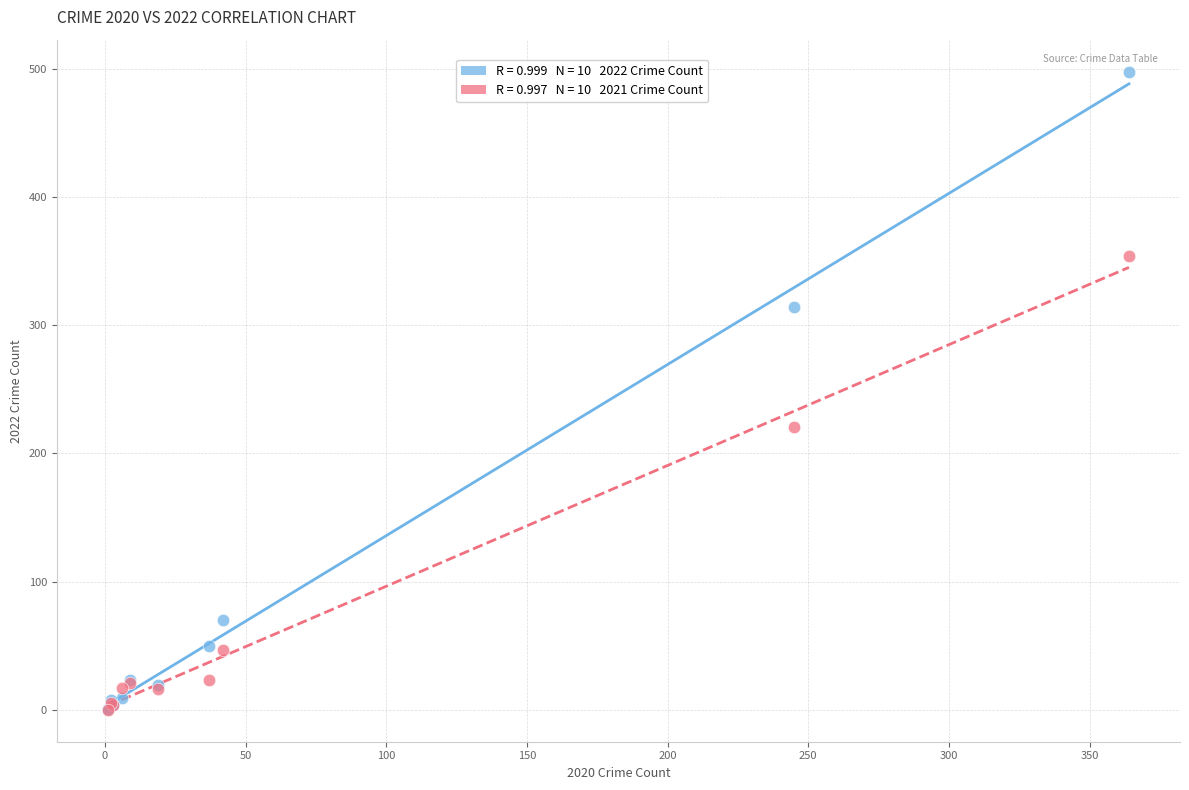

Across all series, what Y value is closest to 249?

221